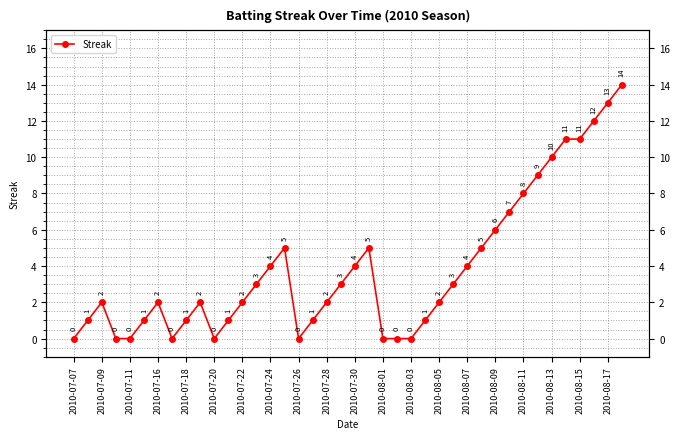

Which has a higher value, 2010-07-24 or 2010-07-22?

2010-07-24